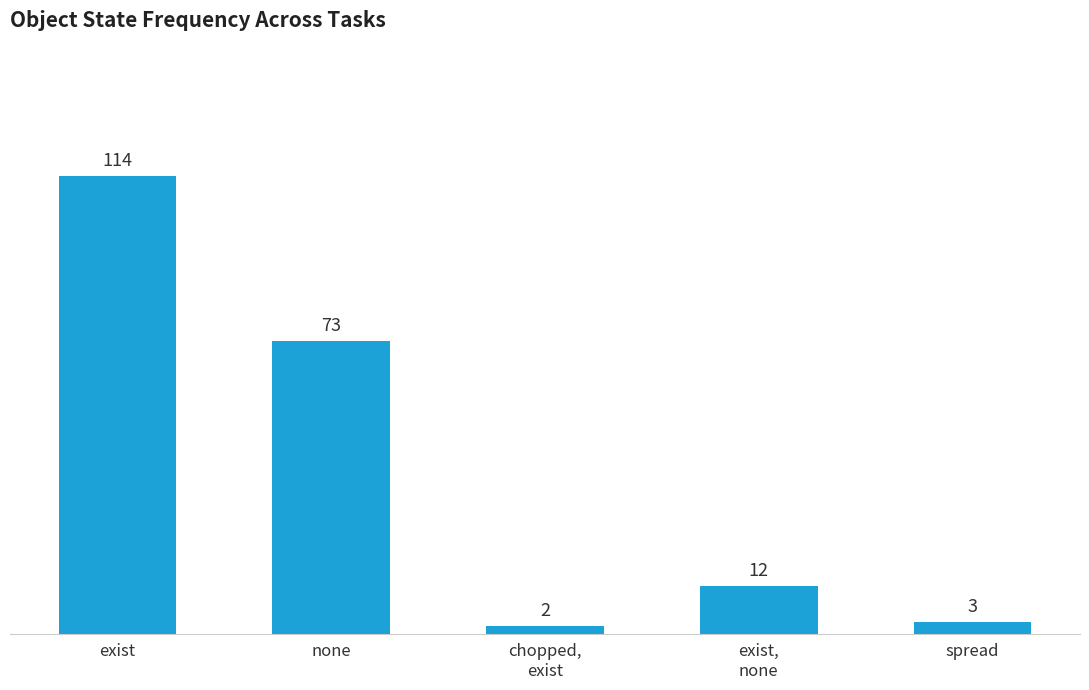

What is the average value?

41